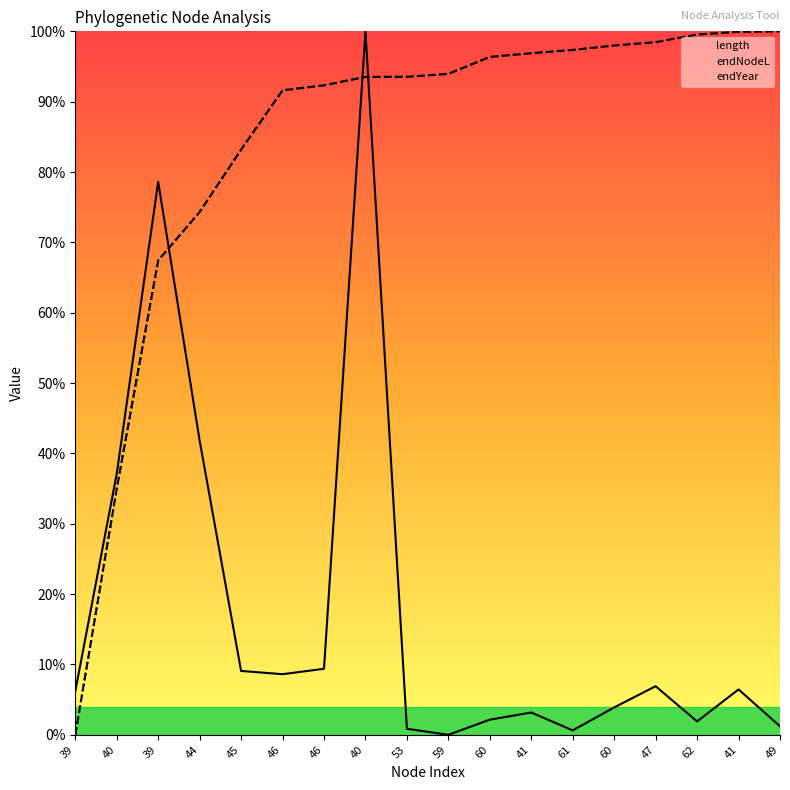

At 46, list the series in order from smallest to largest.

length, endYear, endNodeL